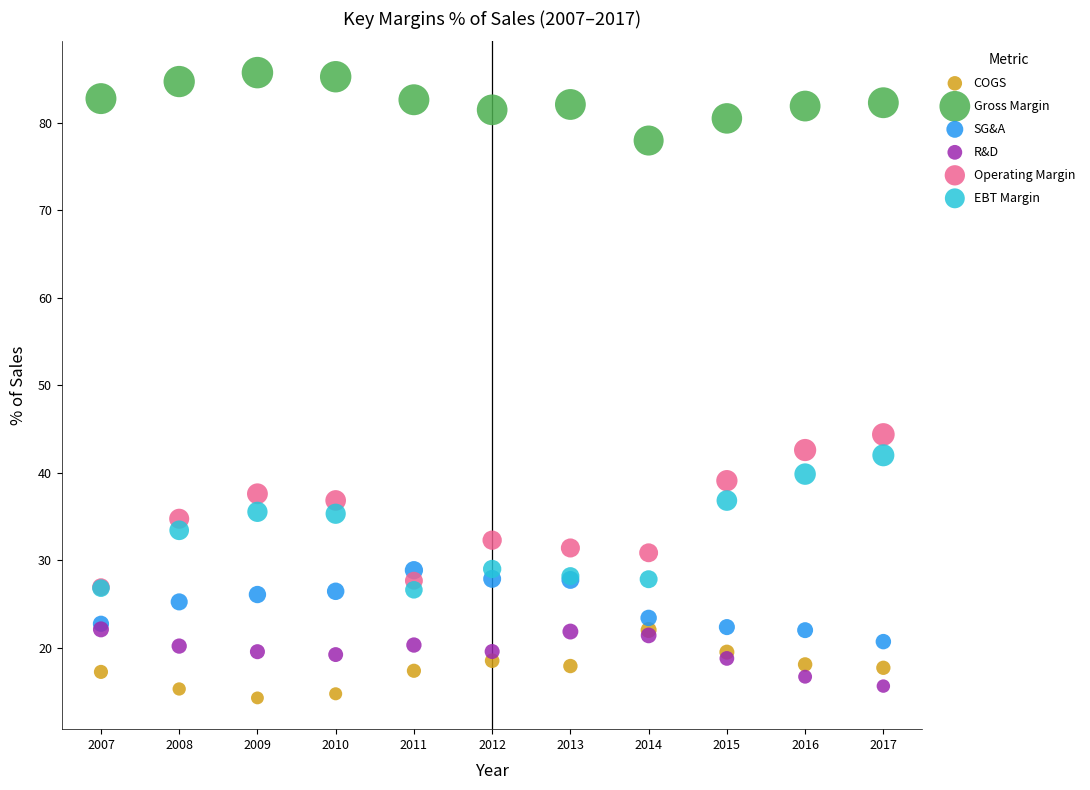

What are all the series names shown in the legend?

COGS, Gross Margin, SG&A, R&D, Operating Margin, EBT Margin